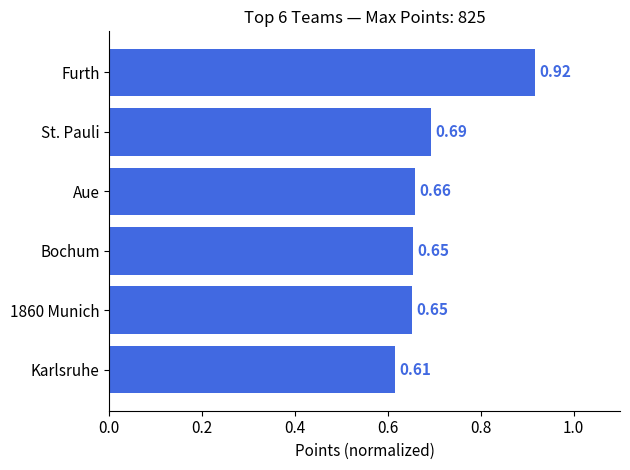

Count the values in the range 0 to 1.

6